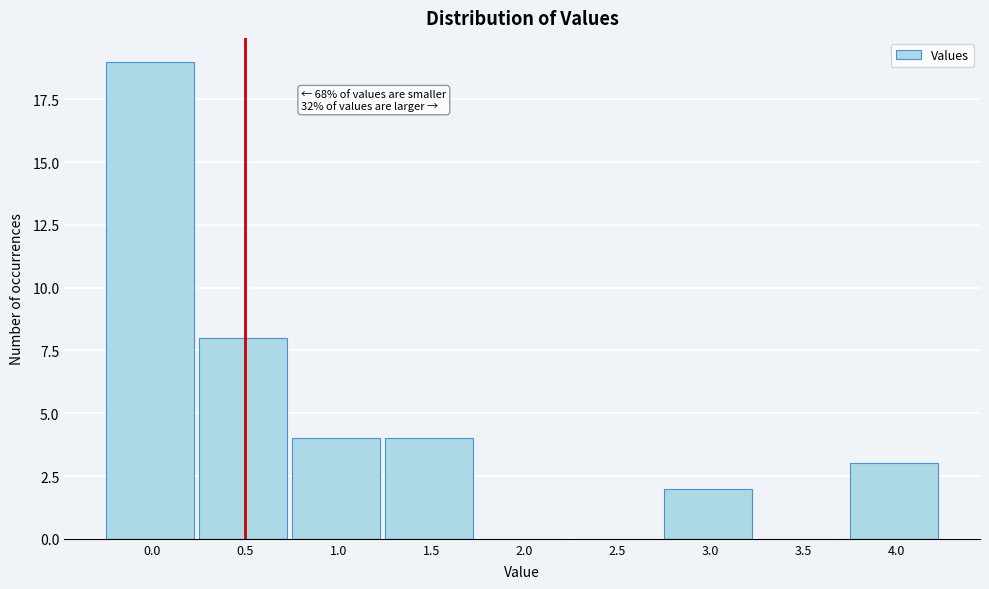

Reading left to right, list all the values displayed in this chart.

0.0=19	0.5=8	1.0=4	1.5=4	2.0=0	2.5=0	3.0=2	3.5=0	4.0=3